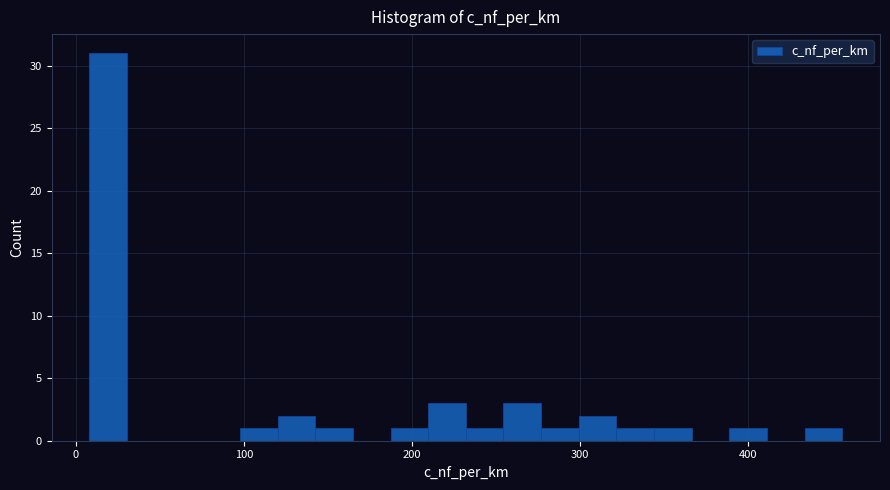

Around what value on the x-axis is the tallest bar? Give the approximate position of its centre, as read against the axis.

20